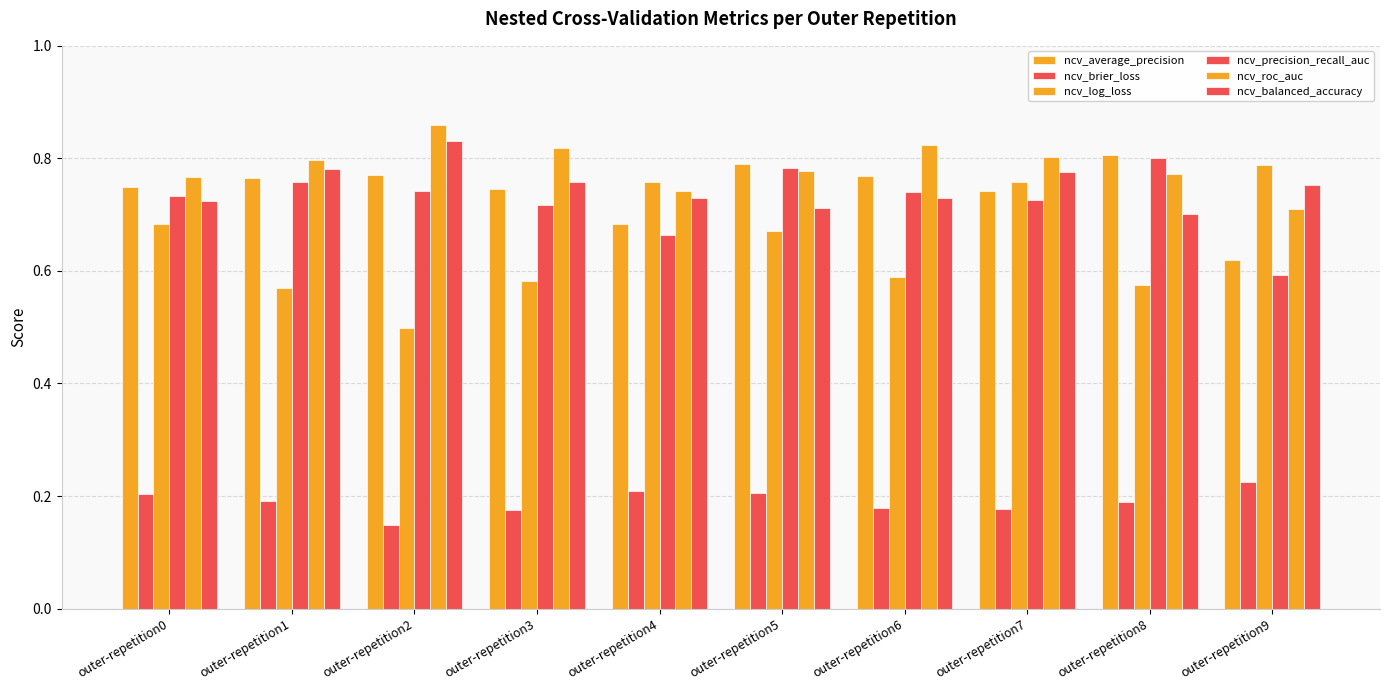

Are the bars horizontal?

No